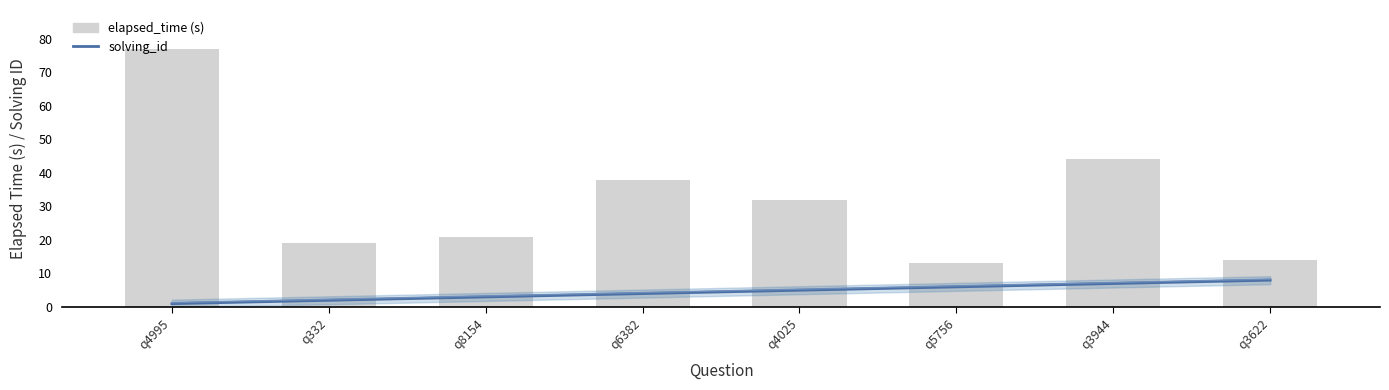

How many groups of bars are there?

8